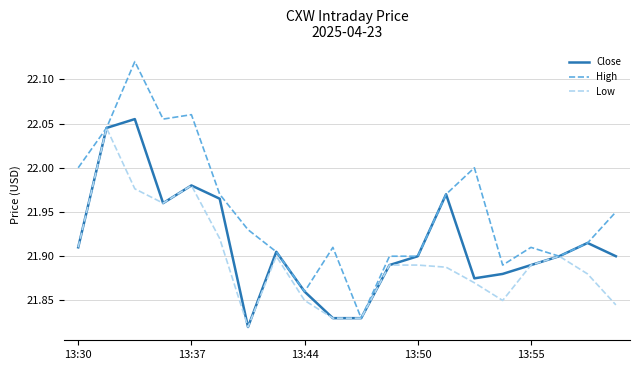

Which series has the widest spread of values?

High